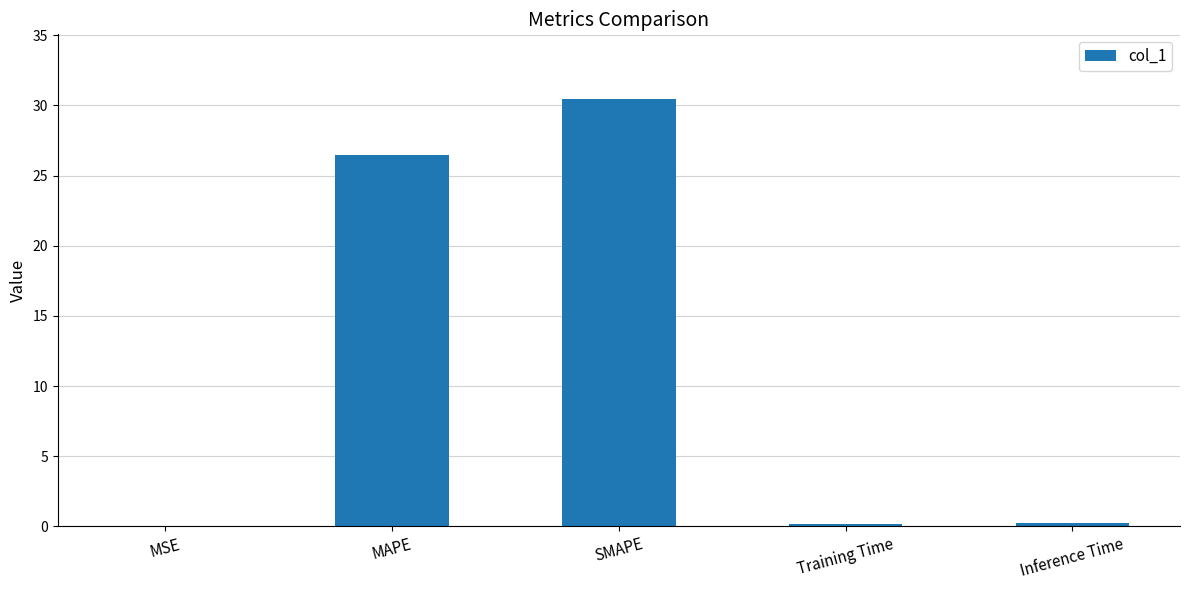

Is it true that the value at SMAPE is 30.5?

True